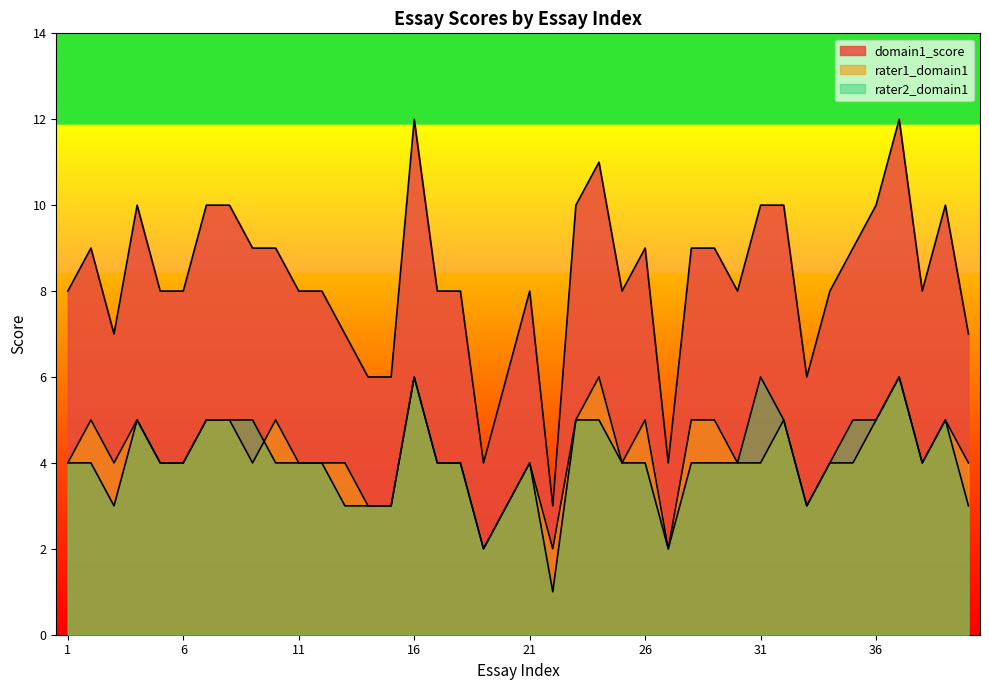

What is the lowest value of the domain1_score series?

3